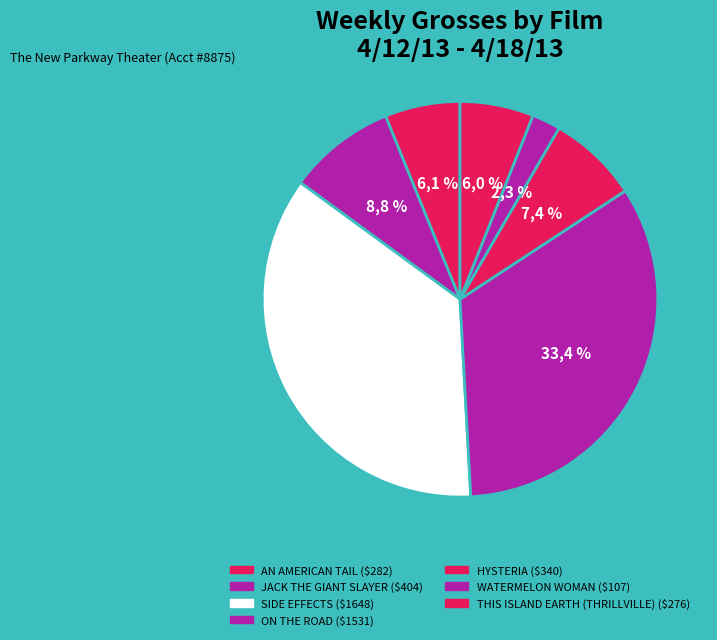

True or false: WATERMELON WOMAN accounts for 2% of the total.

True